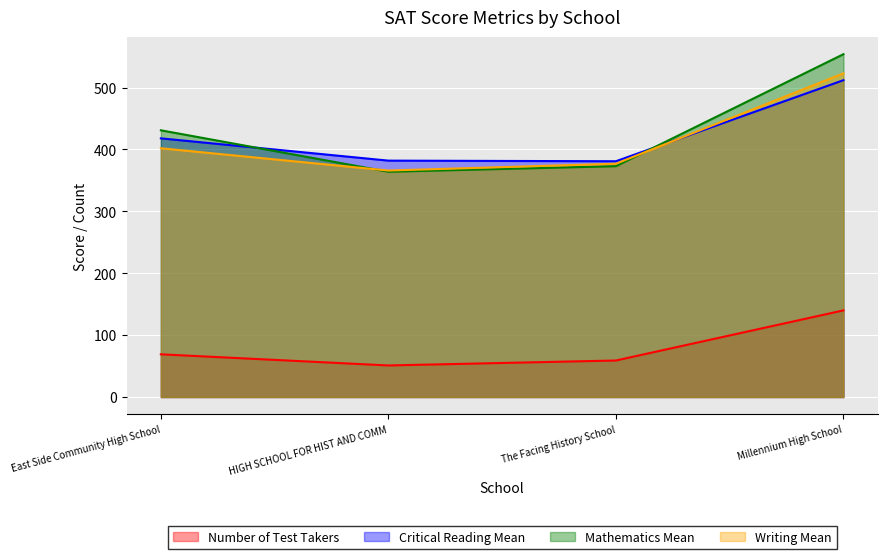

True or false: Number of Test Takers and Critical Reading Mean cross at least once.

False